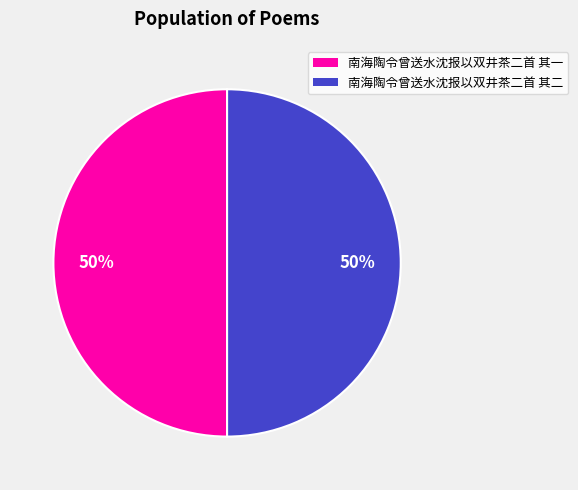

To the nearest percent, what percentage of the pie is 南海陶令曾送水沈报以双井茶二首 其二?

50%